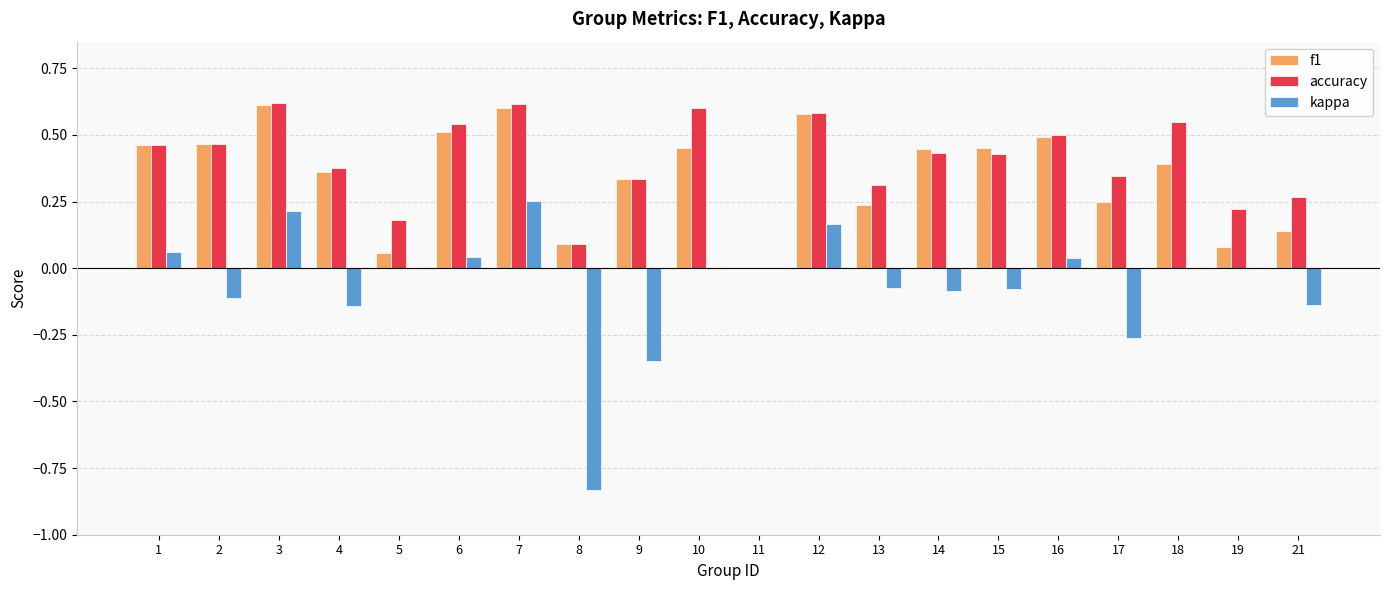

The kappa series shows -0.6 at 11. True or false?

False